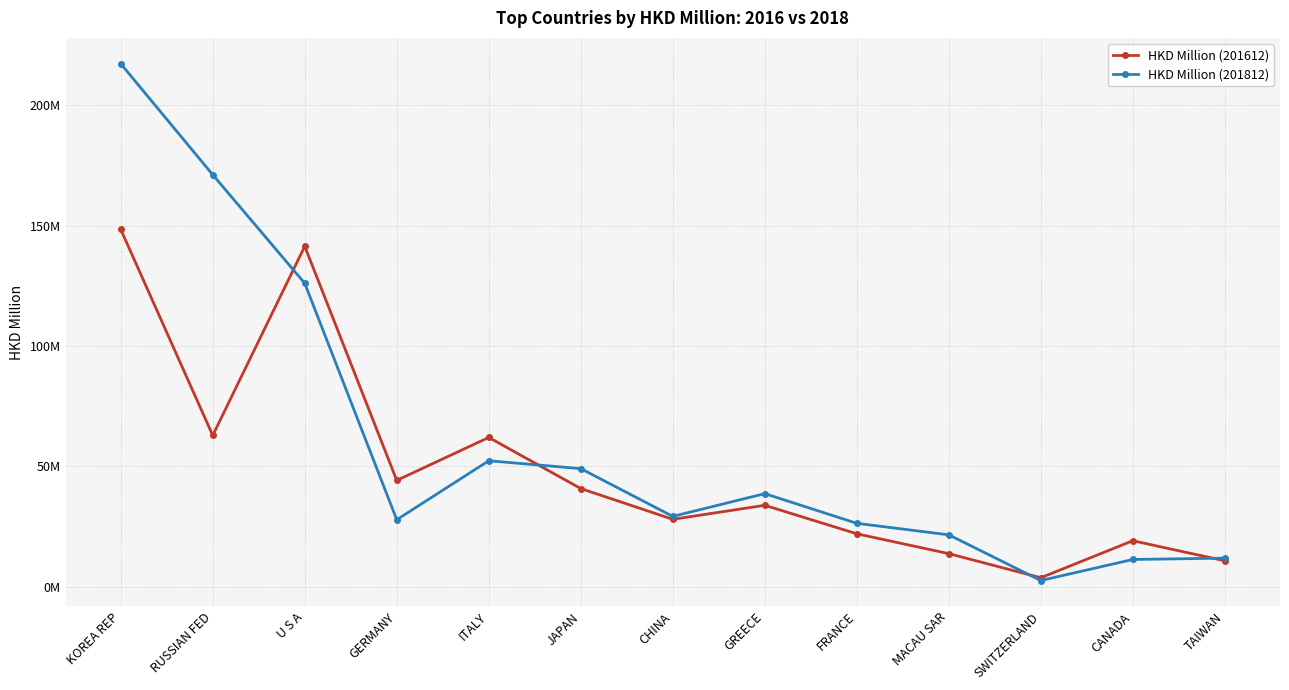

How many intersections are there between HKD Million (201612) and HKD Million (201812)?

4